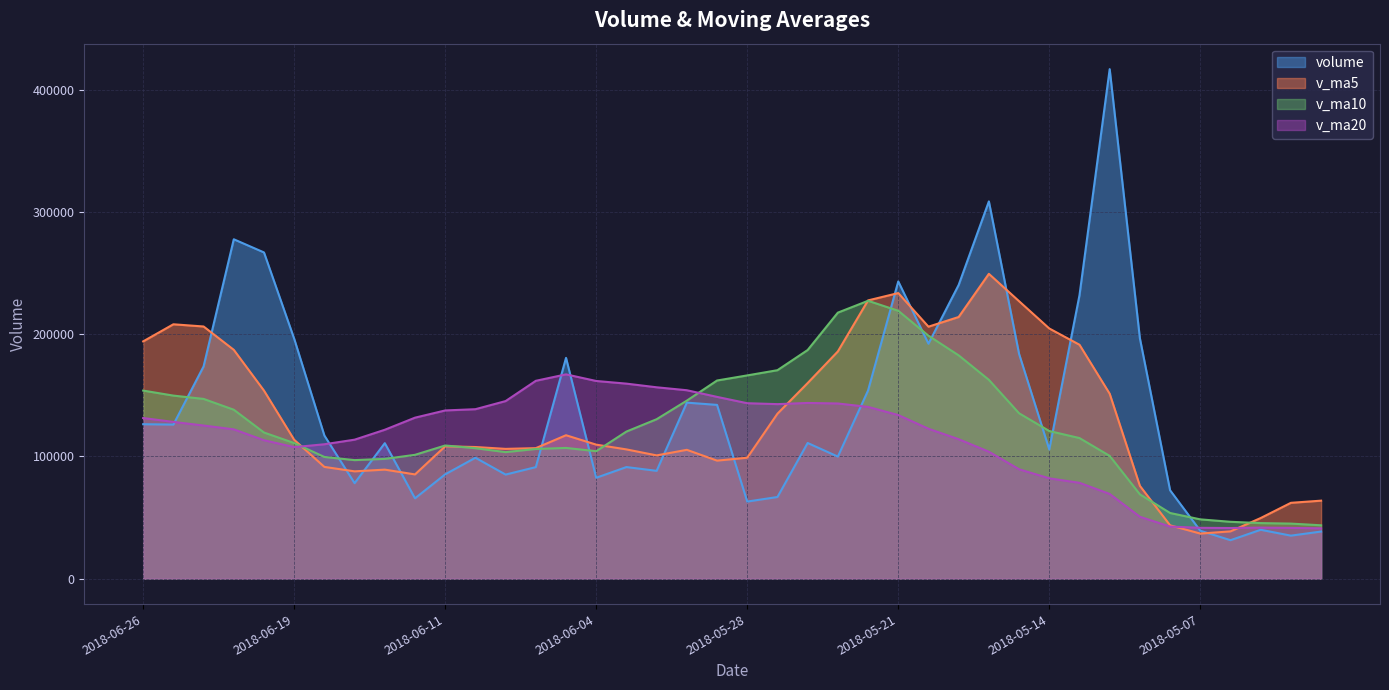

Reading left to right, list all the values displayed in this chart.

volume: 2018-06-26=126355.5	2018-06-25=126061.3	2018-06-22=173669.1	2018-06-21=277710.9	2018-06-20=266940.8	2018-06-19=196287.4	2018-06-15=117066.3	2018-06-14=78109.4	2018-06-13=110851.4	2018-06-12=65705.9	2018-06-11=85344.9	2018-06-08=98918.5	2018-06-07=85143.9	2018-06-06=91249.9	2018-06-05=180654.1	2018-06-04=82528.6	2018-06-01=91294.3	2018-05-31=88196.0	2018-05-30=144012.0	2018-05-29=142165.8	2018-05-28=63045.9	2018-05-25=66782.8	2018-05-24=110993.1	2018-05-23=99848.3	2018-05-22=153949.2	2018-05-21=243194.2	2018-05-18=192240.0	2018-05-17=240340.8	2018-05-16=308702.7	2018-05-15=183911.8	2018-05-14=105691.7	2018-05-11=231906.0	2018-05-10=416940.0	2018-05-09=196662.8	2018-05-08=72294.5	2018-05-07=39186.8	2018-05-04=31450.3	2018-05-03=39966.1	2018-05-02=35169.6	2018-04-27=38521.3
v_ma5: 2018-06-26=194147.5	2018-06-25=208133.9	2018-06-22=206334.9	2018-06-21=187223.0	2018-06-20=153851.1	2018-06-19=113604.1	2018-06-15=91415.6	2018-06-14=87786.0	2018-06-13=89192.9	2018-06-12=85272.6	2018-06-11=108262.3	2018-06-08=107699.0	2018-06-07=106174.2	2018-06-06=106784.6	2018-06-05=117337.0	2018-06-04=109639.4	2018-06-01=105742.8	2018-05-31=100840.5	2018-05-30=105399.9	2018-05-29=96567.2	2018-05-28=98923.9	2018-05-25=134953.5	2018-05-24=160045.0	2018-05-23=185914.5	2018-05-22=227685.4	2018-05-21=233677.9	2018-05-18=206177.4	2018-05-17=214110.6	2018-05-16=249430.4	2018-05-15=227022.5	2018-05-14=204699.0	2018-05-11=191398.0	2018-05-10=151306.9	2018-05-09=75912.1	2018-05-08=43613.5	2018-05-07=36858.8	2018-05-04=38655.6	2018-05-03=49585.4	2018-05-02=62028.9	2018-04-27=63797.0
v_ma10: 2018-06-26=153875.8	2018-06-25=149774.8	2018-06-22=147060.5	2018-06-21=138208.0	2018-06-20=119561.9	2018-06-19=110933.2	2018-06-15=99557.3	2018-06-14=96980.1	2018-06-13=97988.8	2018-06-12=101304.8	2018-06-11=108950.8	2018-06-08=106720.9	2018-06-07=103507.3	2018-06-06=106092.3	2018-06-05=106952.1	2018-06-04=104281.6	2018-06-01=120348.2	2018-05-31=130442.8	2018-05-30=145657.2	2018-05-29=162126.3	2018-05-28=166300.9	2018-05-25=170565.5	2018-05-24=187077.8	2018-05-23=217672.5	2018-05-22=227353.9	2018-05-21=219188.5	2018-05-18=198787.7	2018-05-17=182708.7	2018-05-16=162671.3	2018-05-15=135318.0	2018-05-14=120778.9	2018-05-11=115026.8	2018-05-10=100446.1	2018-05-09=68970.5	2018-05-08=53705.2	2018-05-07=48488.1	2018-05-04=46498.8	2018-05-03=45440.0	2018-05-02=45024.1	2018-04-27=43648.4
v_ma20: 2018-06-26=131413.3	2018-06-25=128247.8	2018-06-22=125283.9	2018-06-21=122150.1	2018-06-20=113257.0	2018-06-19=107607.4	2018-06-15=109952.7	2018-06-14=113711.4	2018-06-13=121823.0	2018-06-12=131715.5	2018-06-11=137625.9	2018-06-08=138643.2	2018-06-07=145292.6	2018-06-06=161882.4	2018-06-05=167153.0	2018-06-04=161735.0	2018-06-01=159567.9	2018-05-31=156575.7	2018-05-30=154164.2	2018-05-29=148722.1	2018-05-28=143539.9	2018-05-25=142796.1	2018-05-24=143762.0	2018-05-23=143321.5	2018-05-22=140529.6	2018-05-21=133838.3	2018-05-18=122643.3	2018-05-17=114074.4	2018-05-16=103847.7	2018-05-15=89483.2	2018-05-14=82064.8	2018-05-11=78392.8	2018-05-10=69285.7	2018-05-09=50597.6	2018-05-08=42605.3	2018-05-07=41567.7	2018-05-04=41408.9	2018-05-03=41736.7	2018-05-02=41496.7	2018-04-27=41159.1